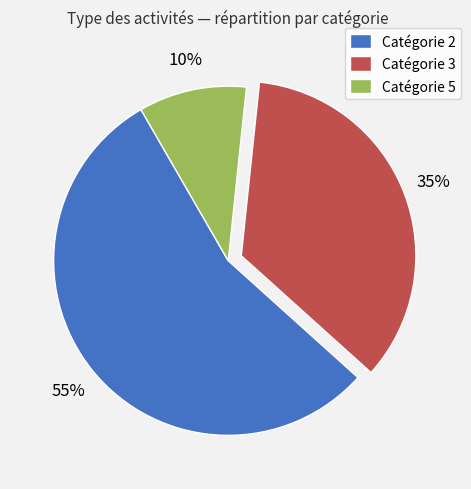

Count the number of slices in the pie.

3